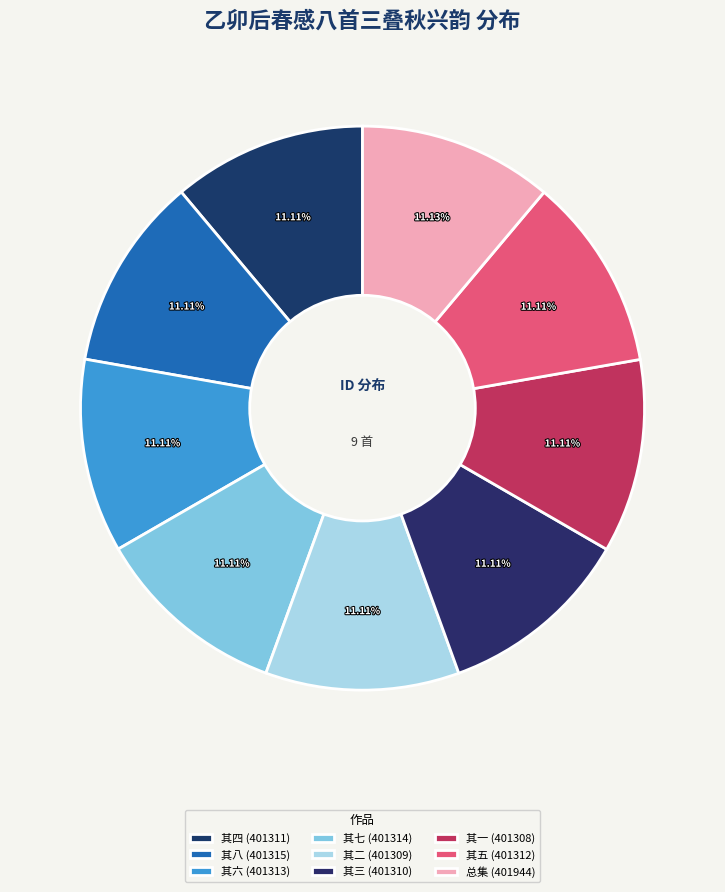

How many segments does this pie chart have?

9